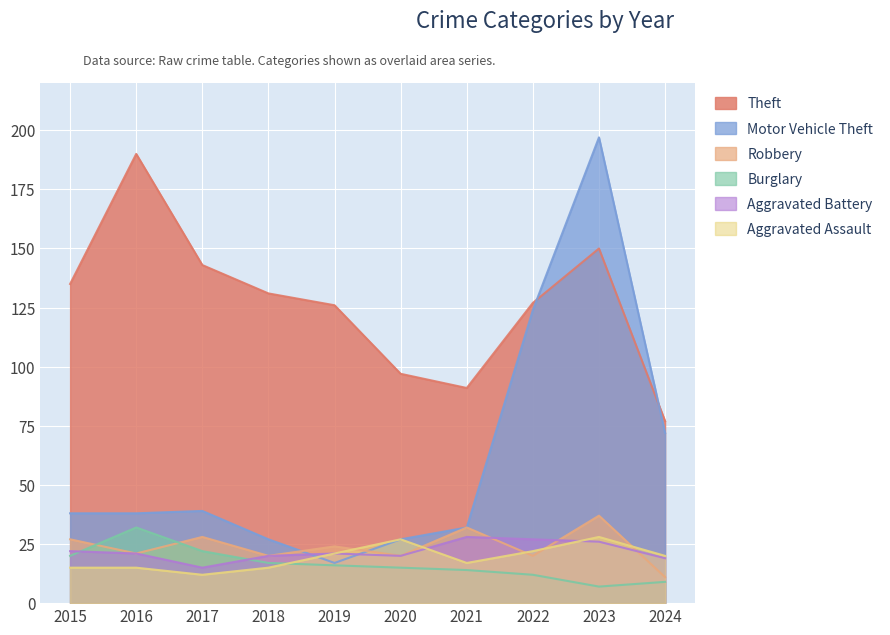

Which has a higher value, 2024 or 2021?

2021